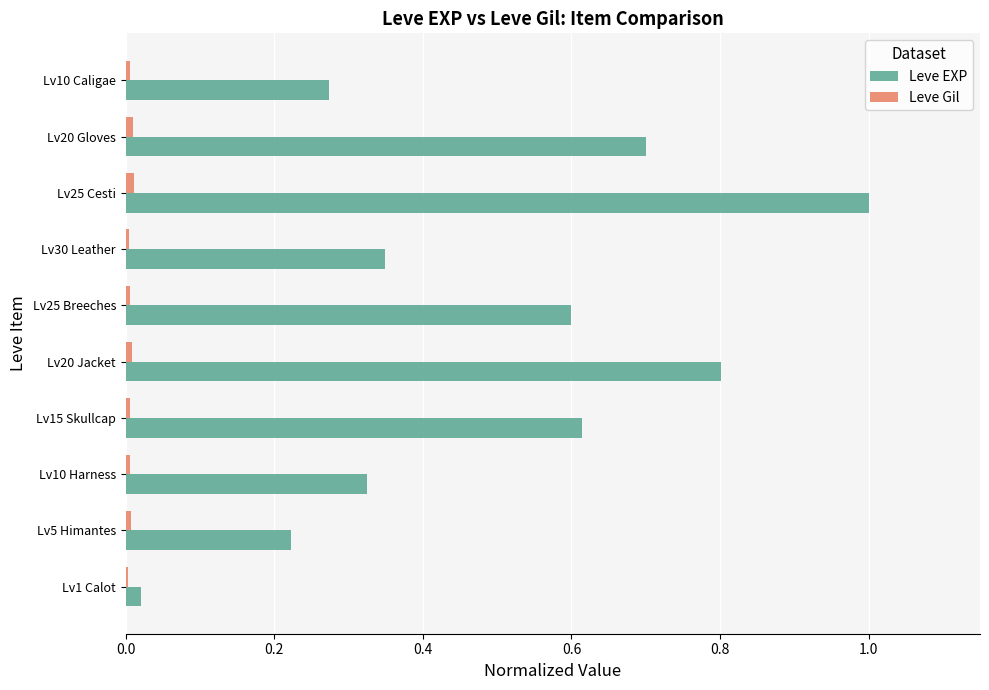

The value of Leve EXP at Lv1 Calot is 0.0. True or false?

True